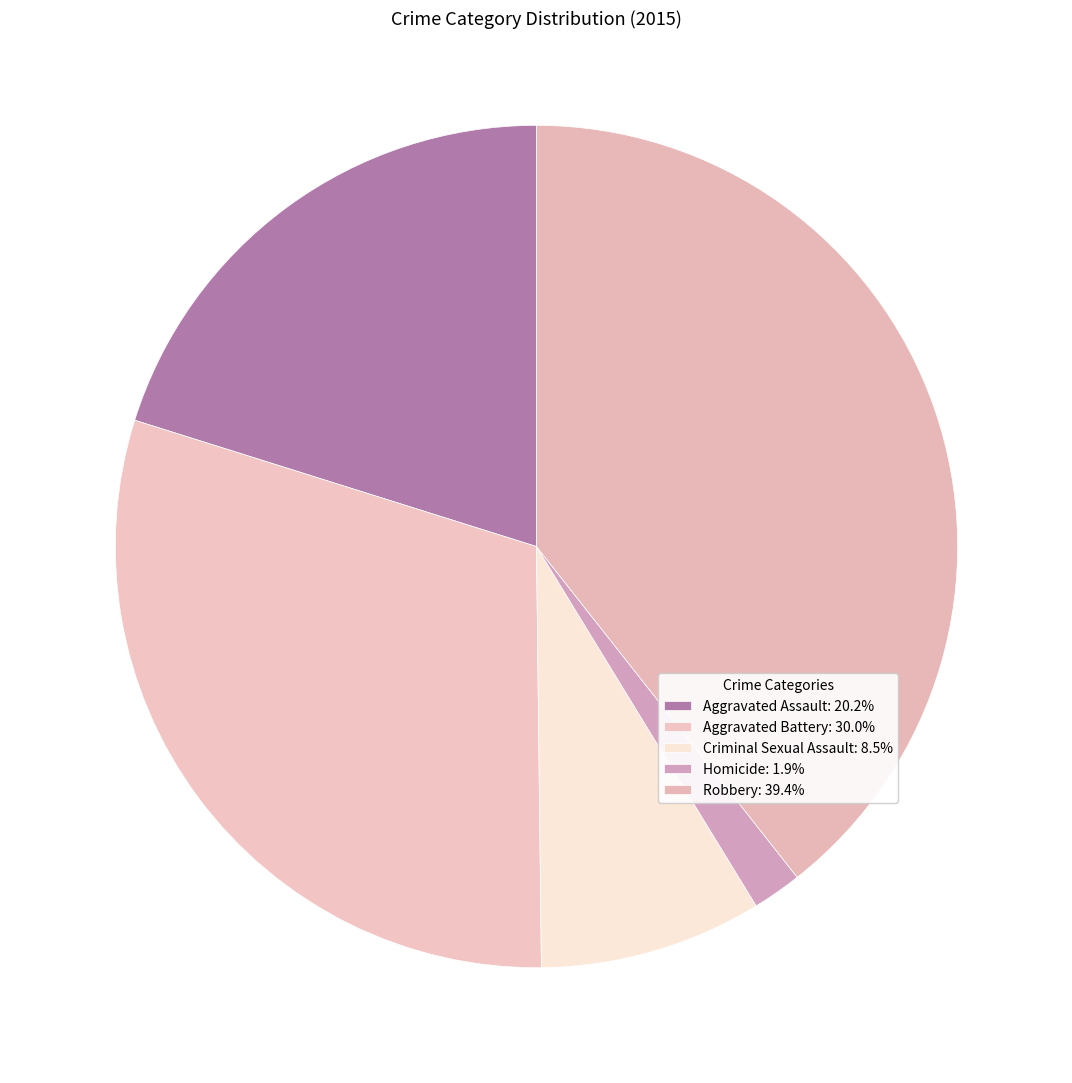

Combined, what portion of the pie is Aggravated Assault and Aggravated Battery?

50.2%